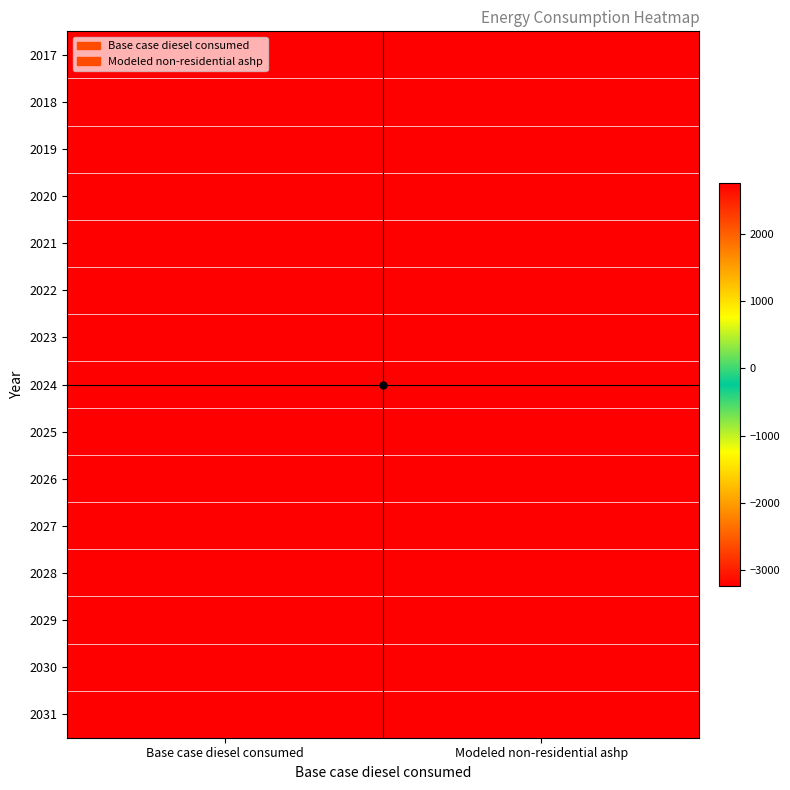

What is the maximum value shown in the chart?

2764.6